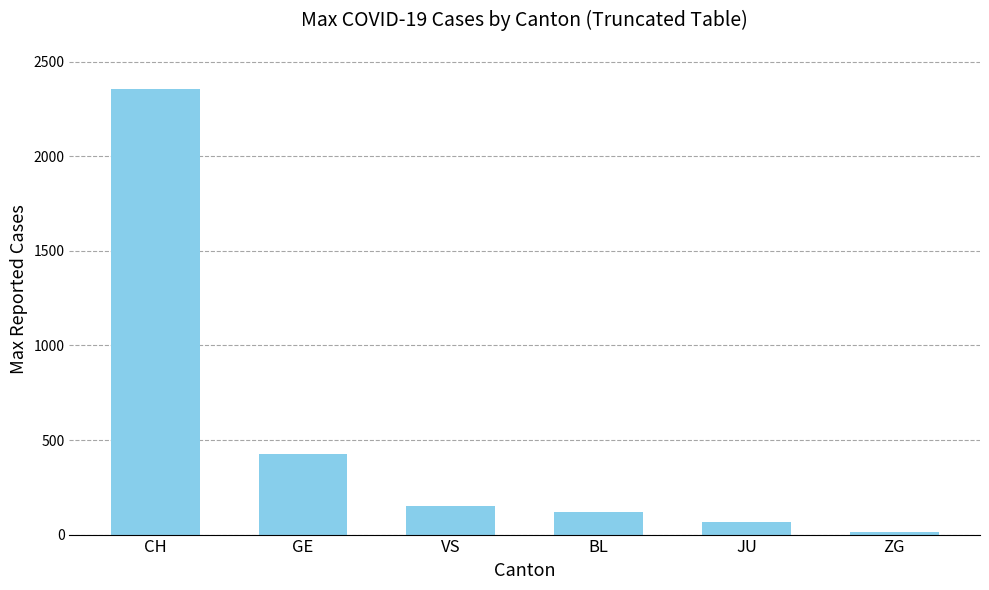

What is the smallest value displayed?

16